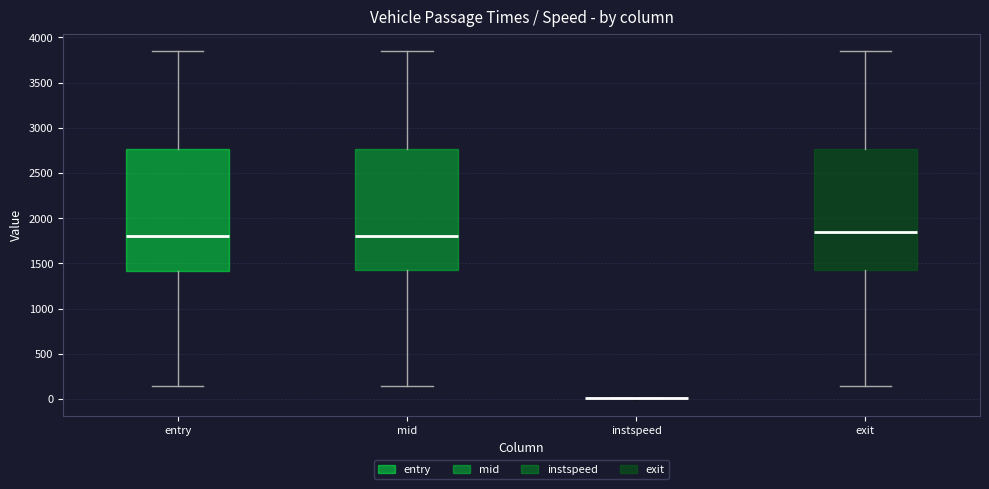

Reading left to right, read every box against the y-axis: the position of its median line, the range the box covers, and the ends of its whiskers. The values are not printed on the chart, so give them approximately, as read against the axis.

entry: median 1800, box 1400 to 2750, whiskers 150 to 3850
mid: median 1800, box 1400 to 2750, whiskers 150 to 3850
instspeed: box collapsed to a line at 0, whiskers 0 to 0
exit: median 1850, box 1450 to 2750, whiskers 150 to 3850